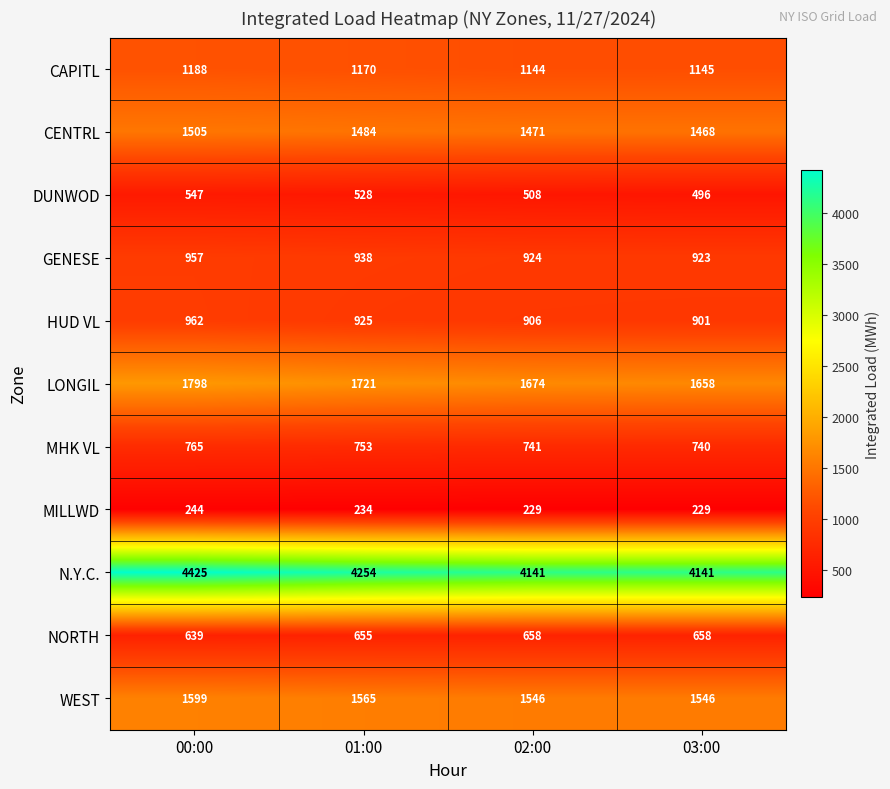

The value of N.Y.C. at 03:00 is 2434. True or false?

False